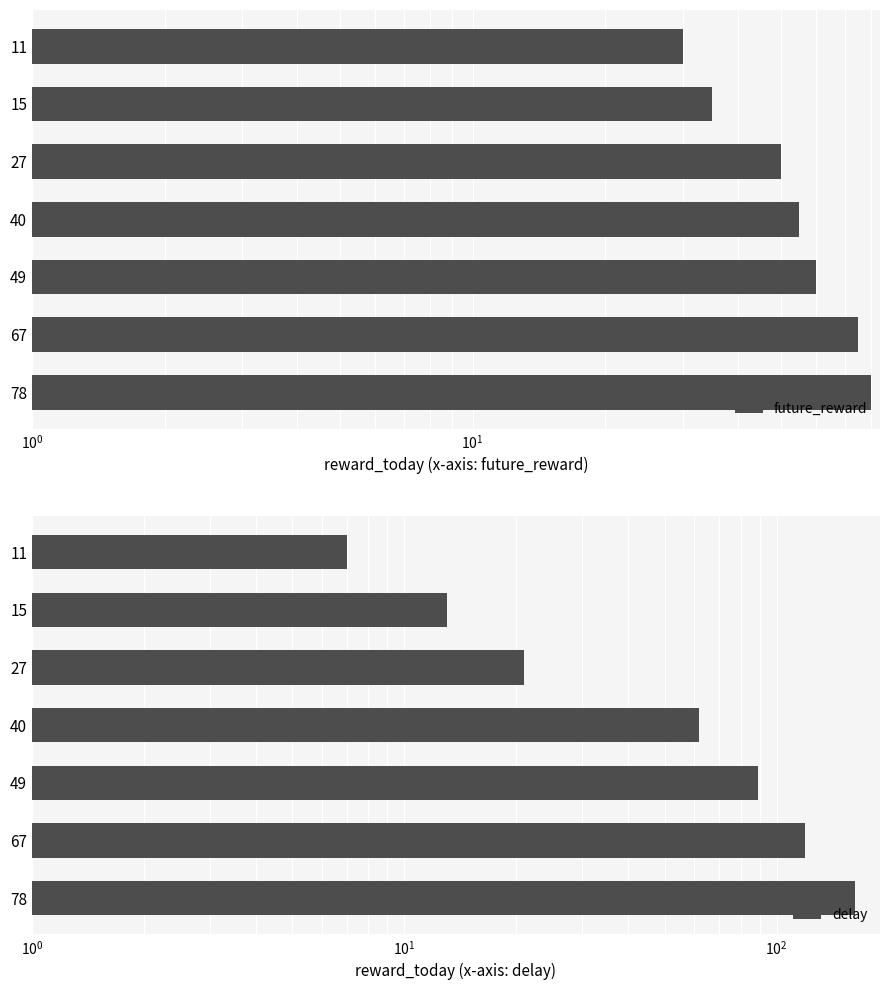

Does the chart contain stacked bars?

No